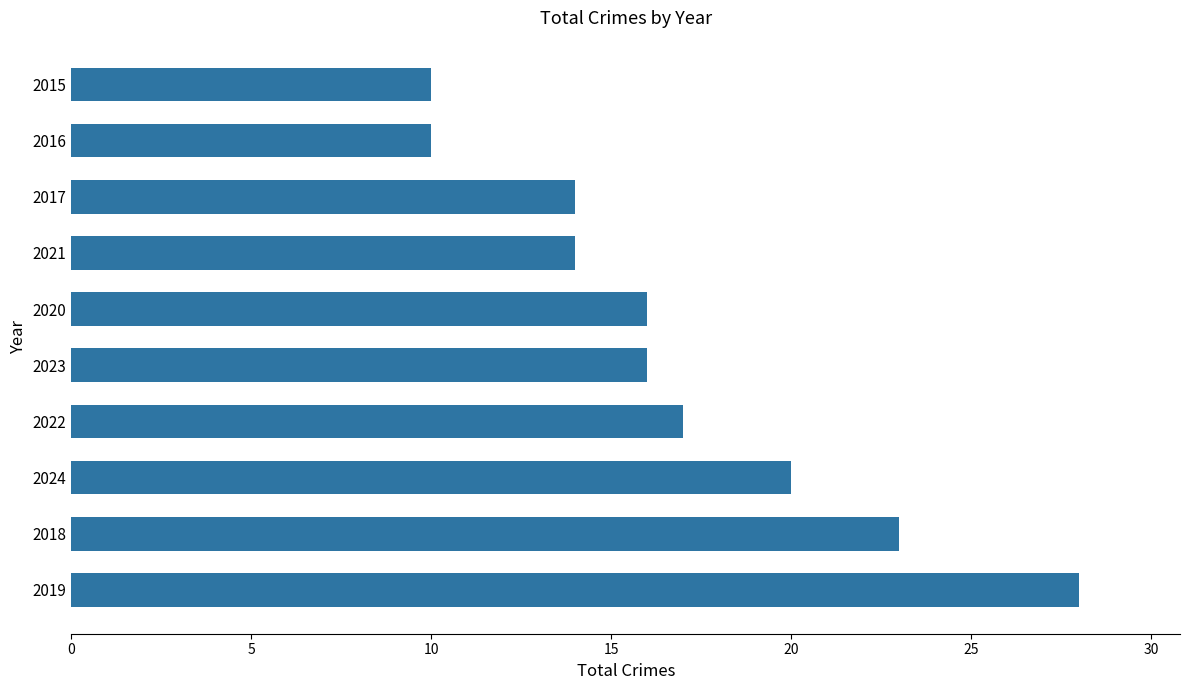

What is the maximum value shown in the chart?

28